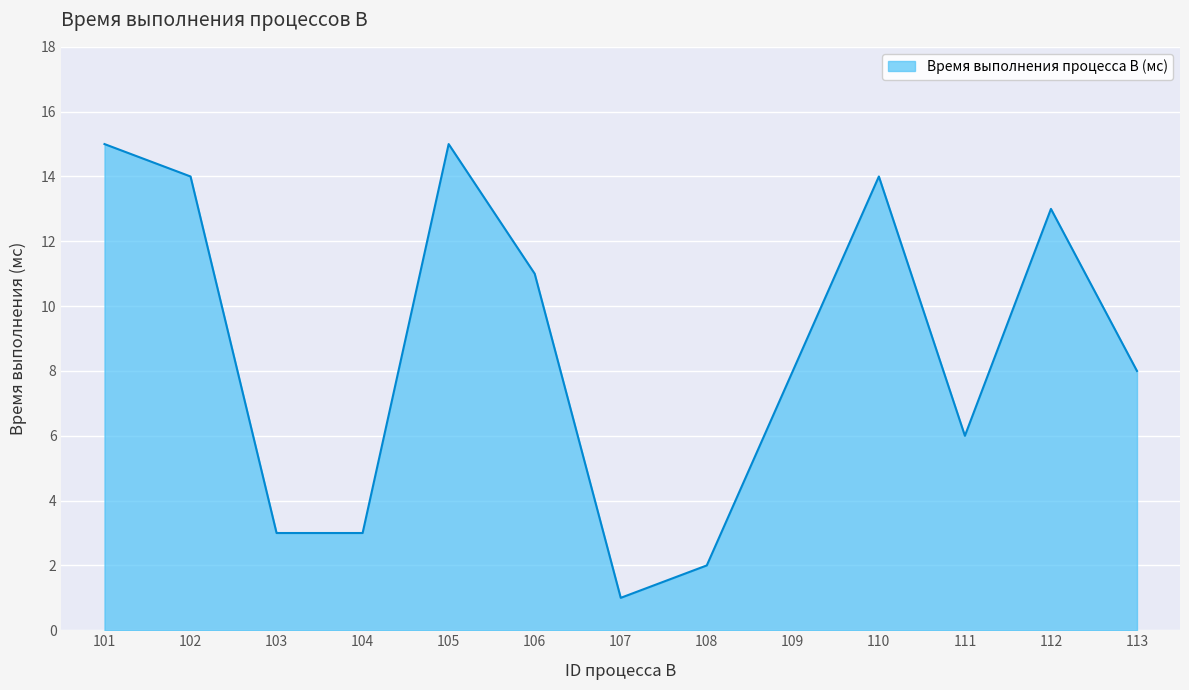

Reading left to right, transcribe all the data shown in this chart.

15	14	3	3	15	11	1	2	8	14	6	13	8